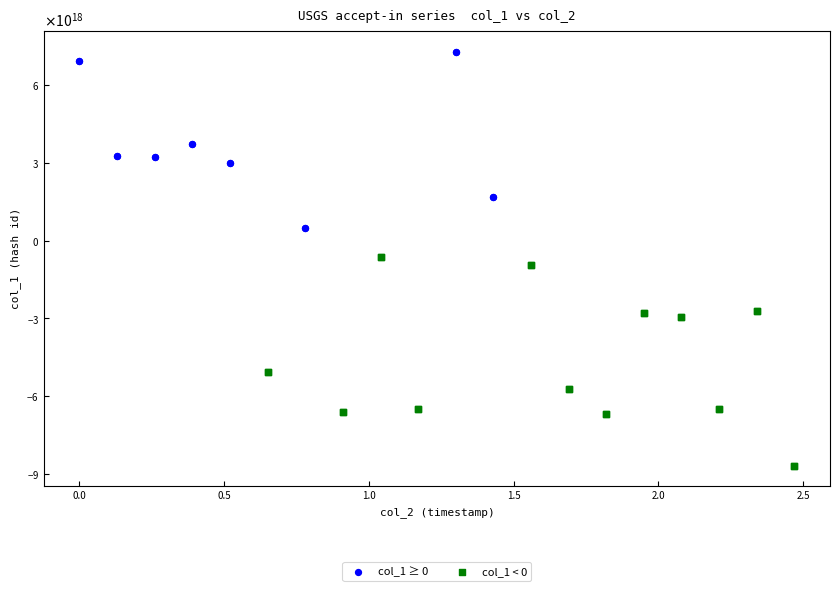

Which series has the widest spread of Y values?

col_1 < 0